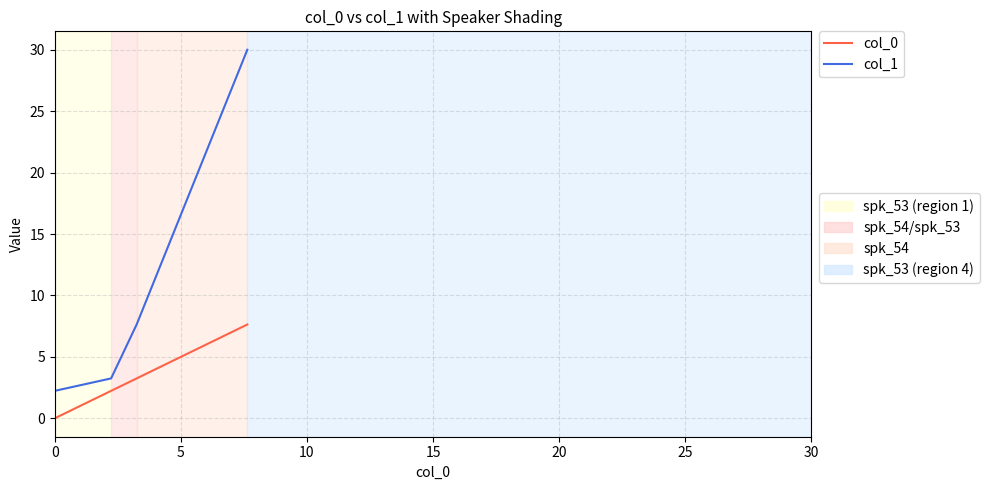

What is the greatest value displayed?

30.0